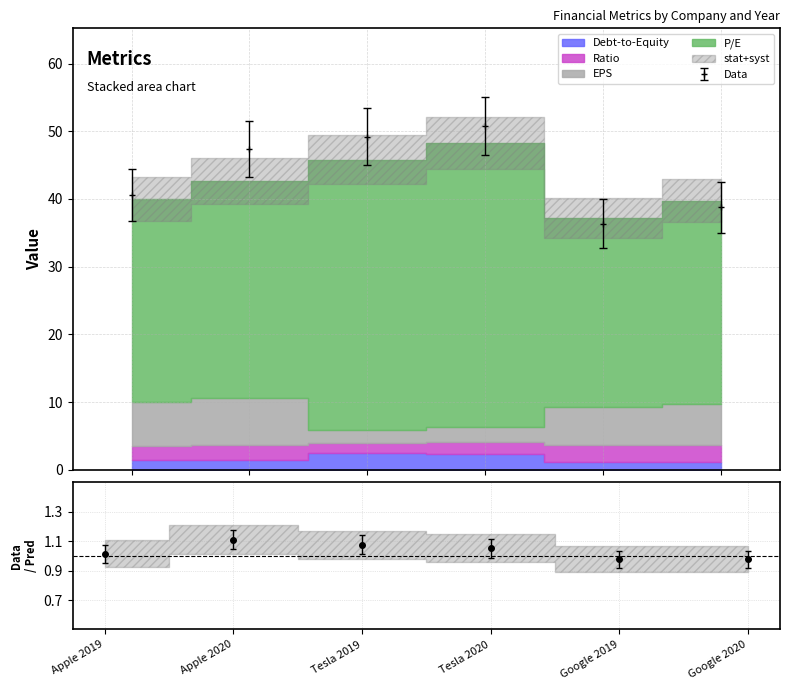

True or false: EPS and Ratio cross at least once.

False